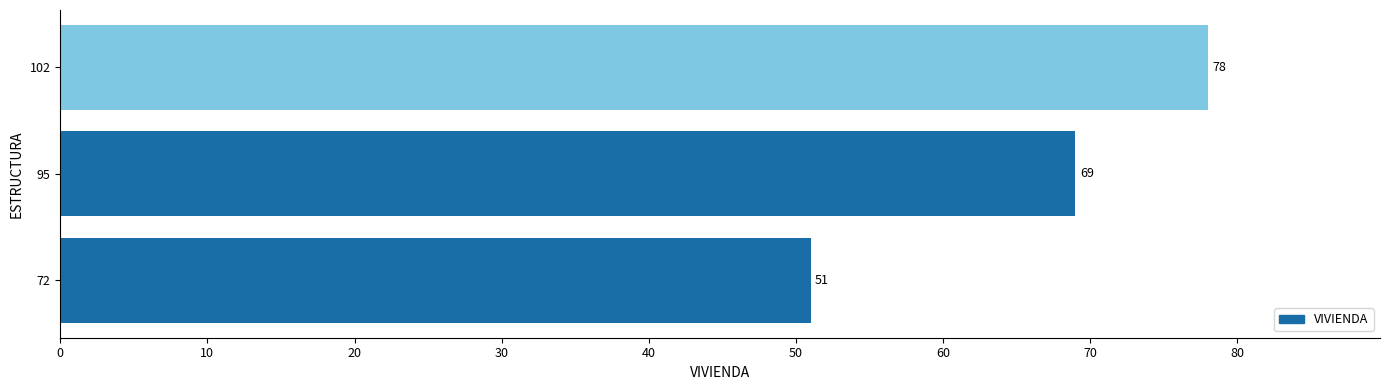

Reading top to bottom, transcribe all the data shown in this chart.

102=78	95=69	72=51